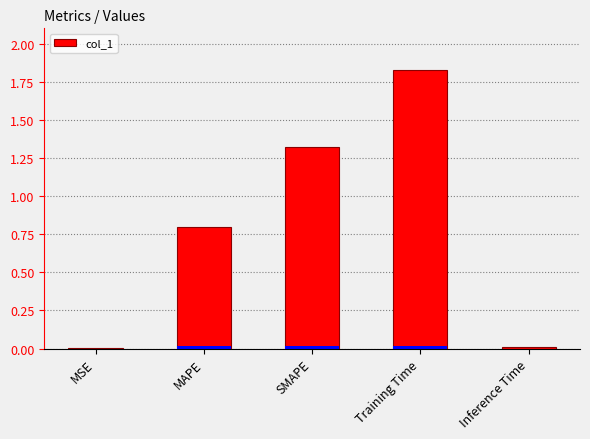

Is it true that the value at Inference Time is 0.0?

False